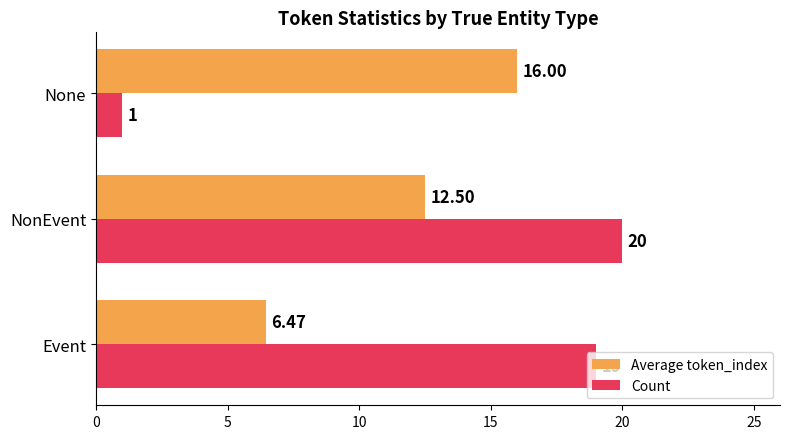

At which category does the chart reach its peak across all series?

NonEvent